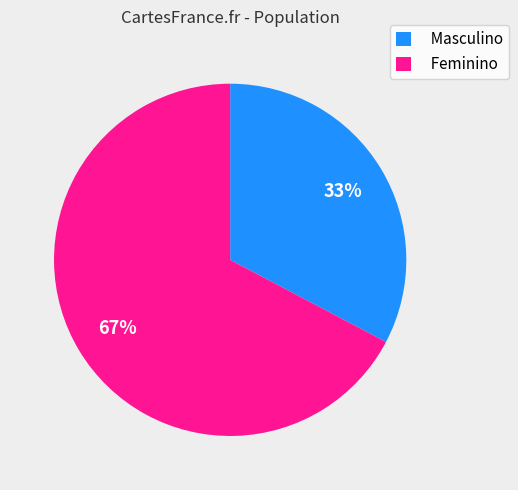

Is the sum of Masculino and Feminino greater than half?

Yes